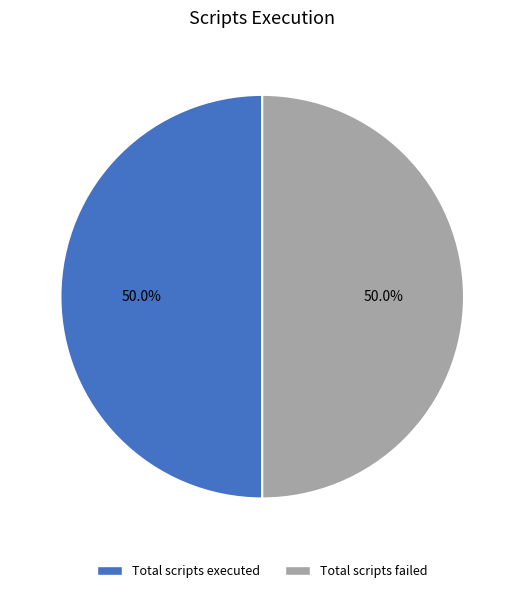

Approximately how many times larger is the value at Total scripts executed compared to Total scripts failed?

1.0